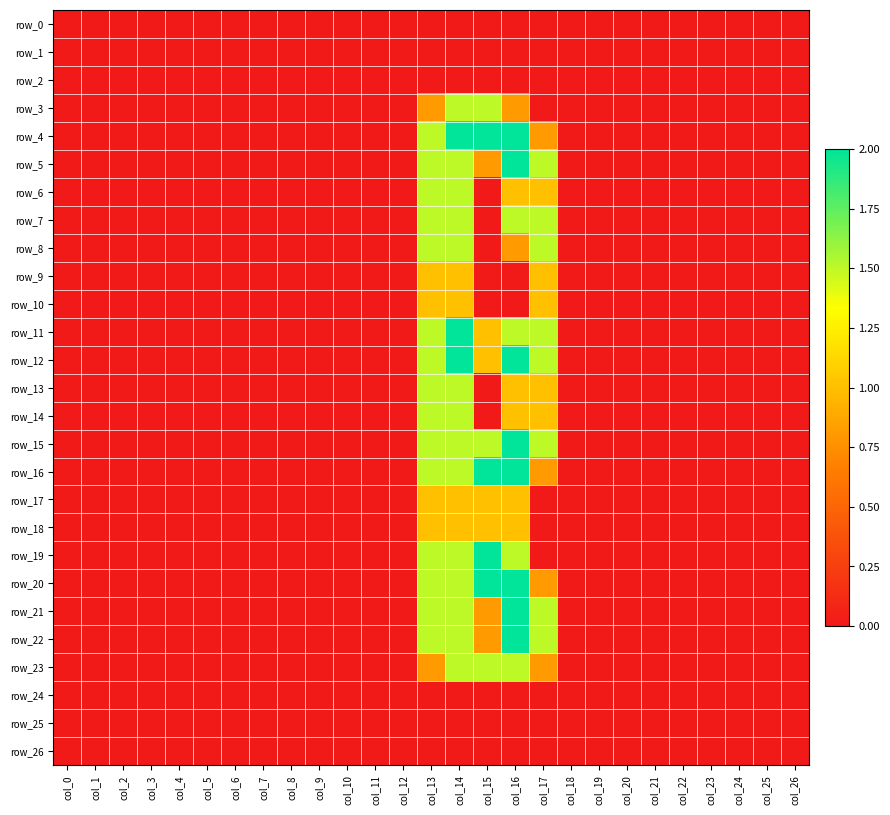

How many data points in row_22 are above 0?

5